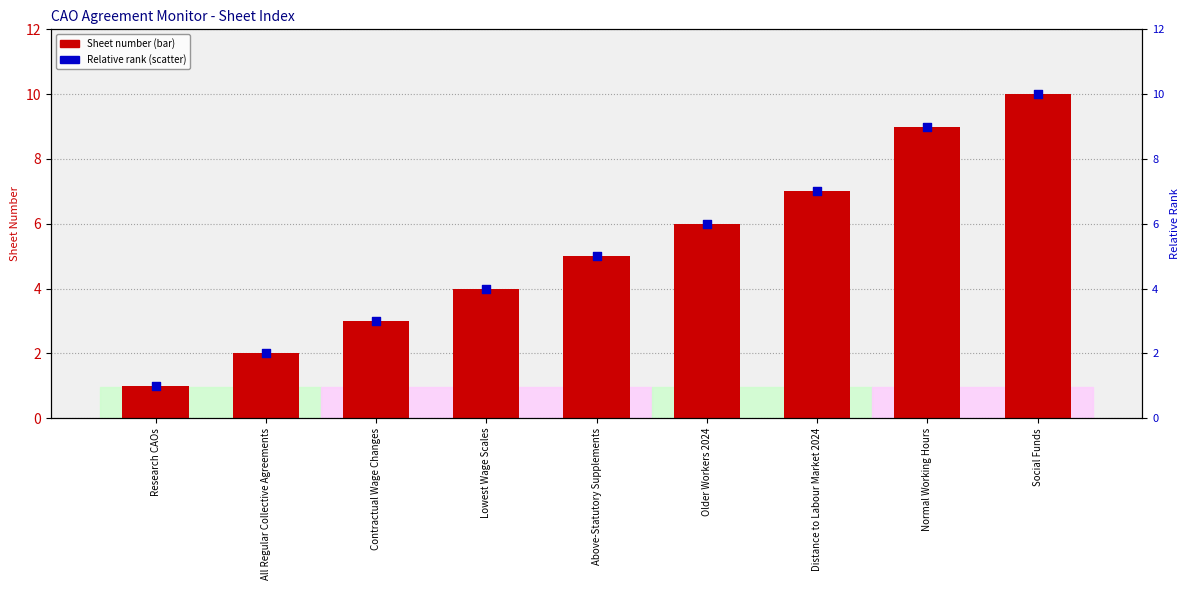

Which series has the widest spread of Y values?

Sheet number